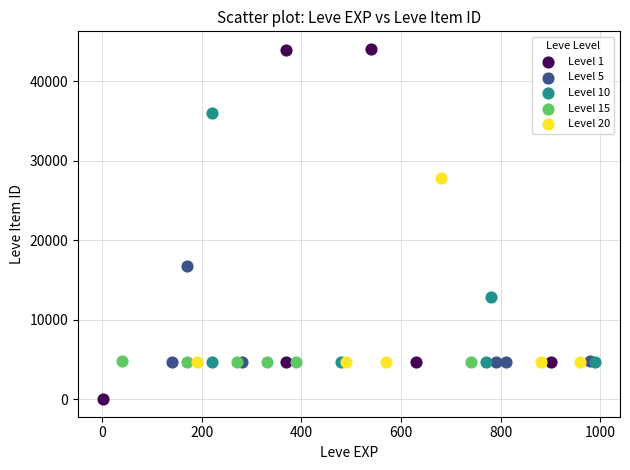

Which series has the largest Y range (max minus min)?

Level 1